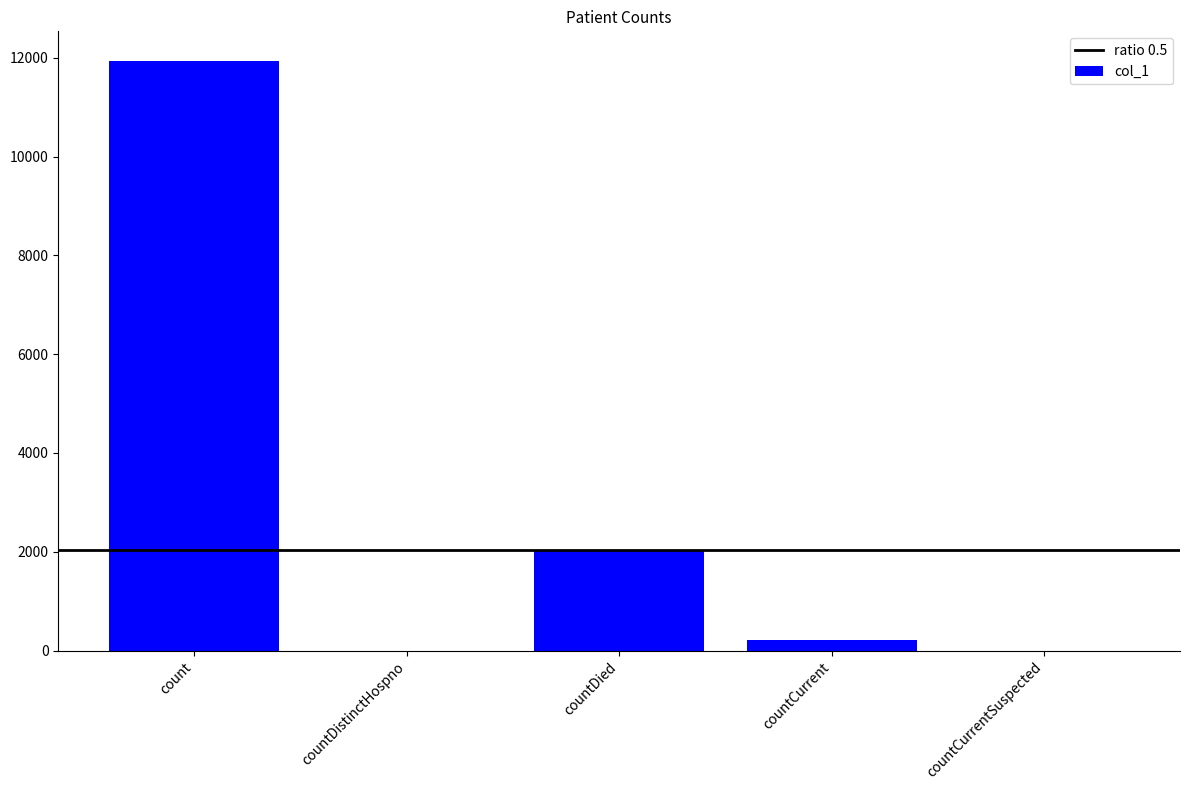

Which label corresponds to the largest value in the chart?

count